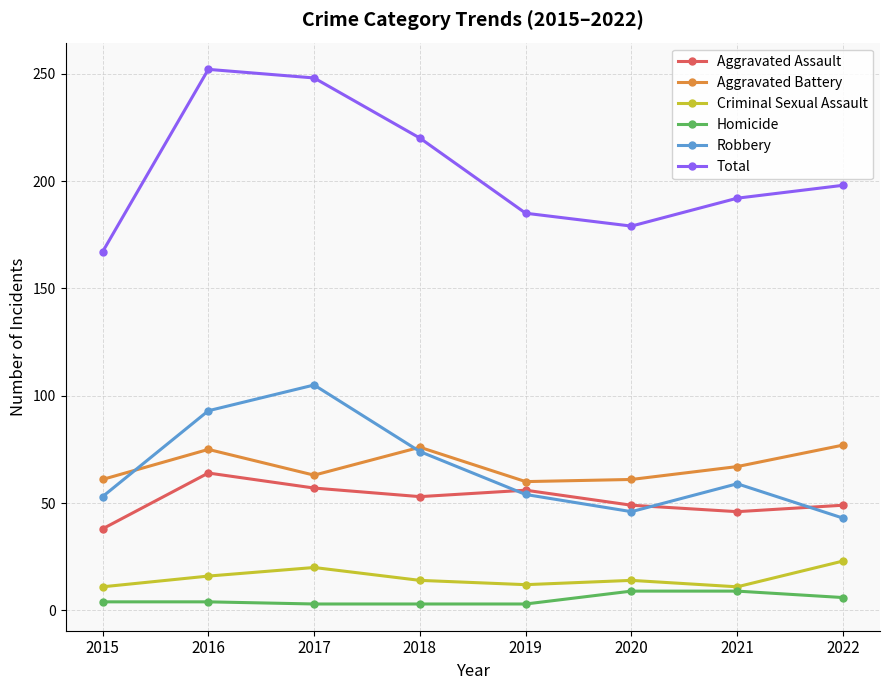

What is the sum of the Total values at 2015 and 2017?

415